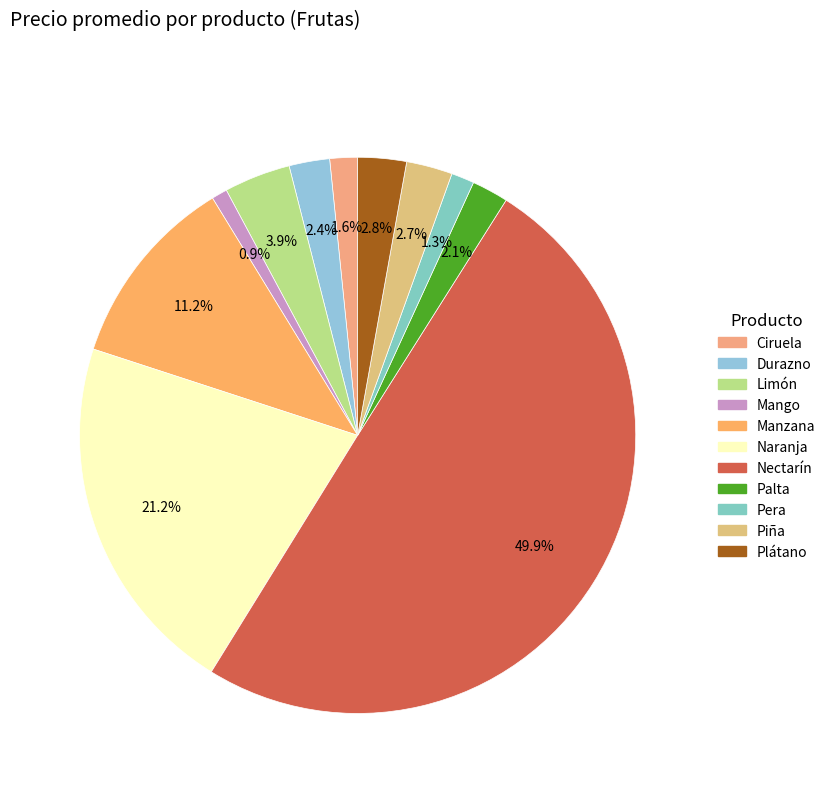

Which slice is the largest?

Nectarín